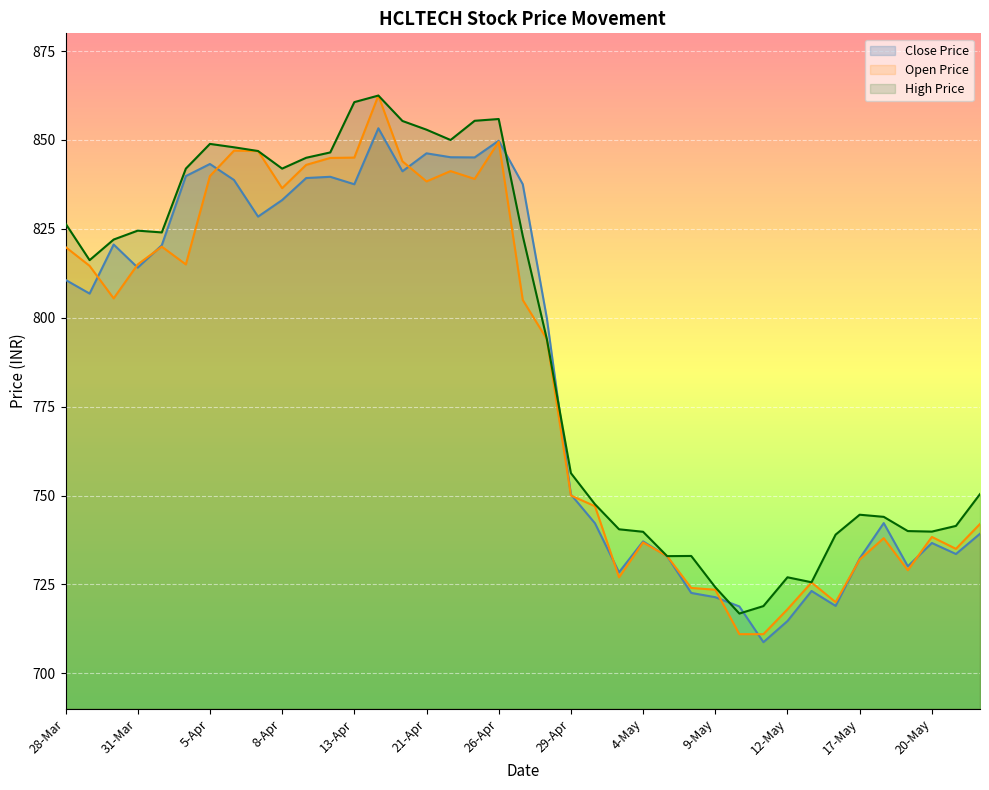

What is the lowest value of the Open Price series?

711.0